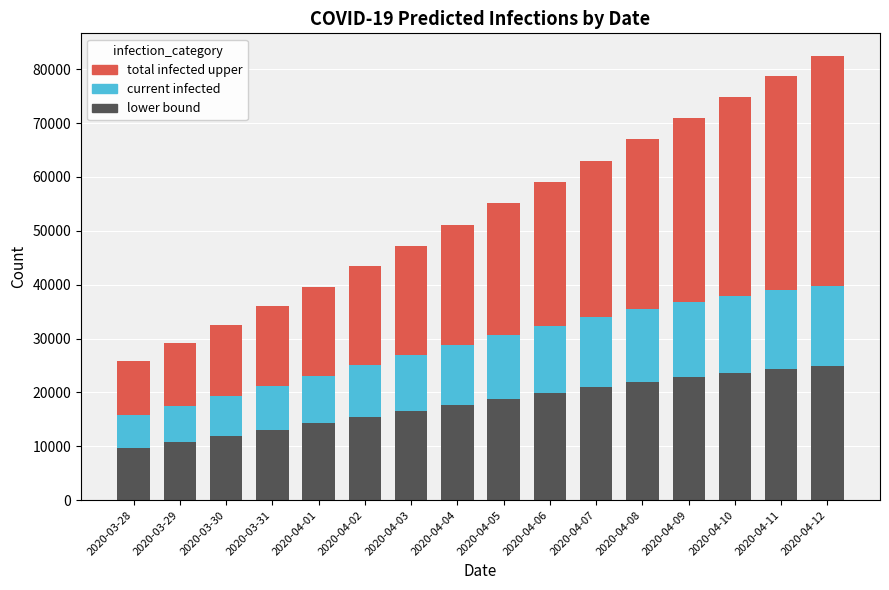

What is the total value across all series at 2020-04-12?

82527